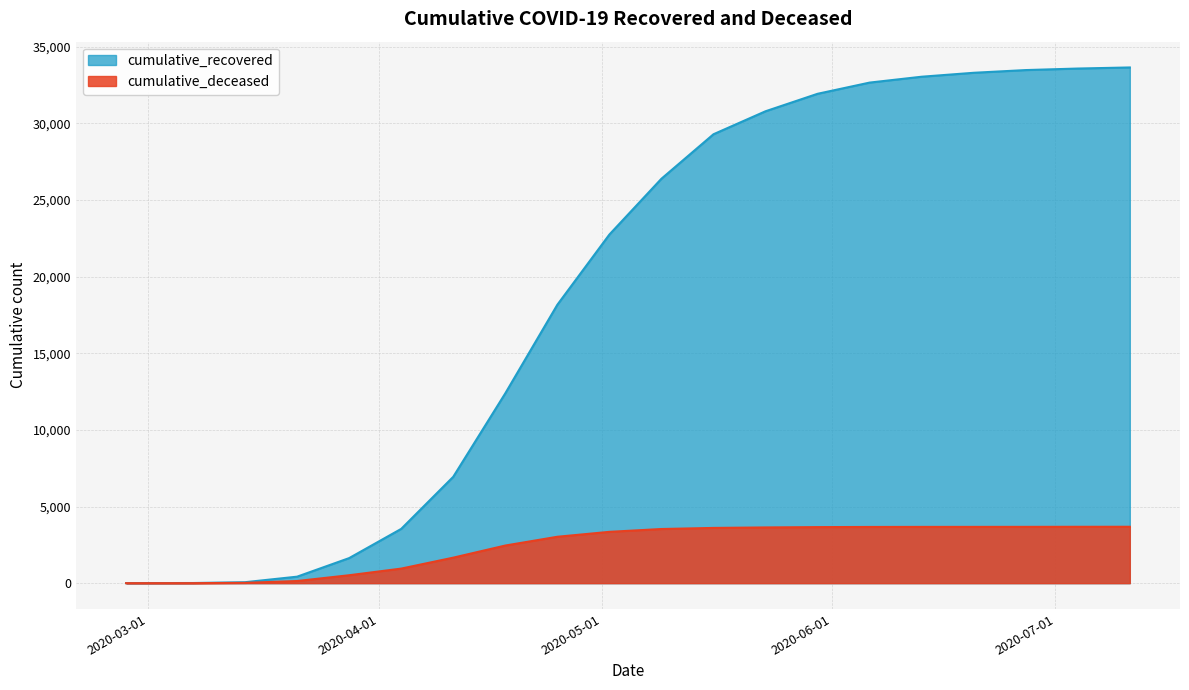

True or false: cumulative_recovered has more than 1 points higher than both neighbors.

False